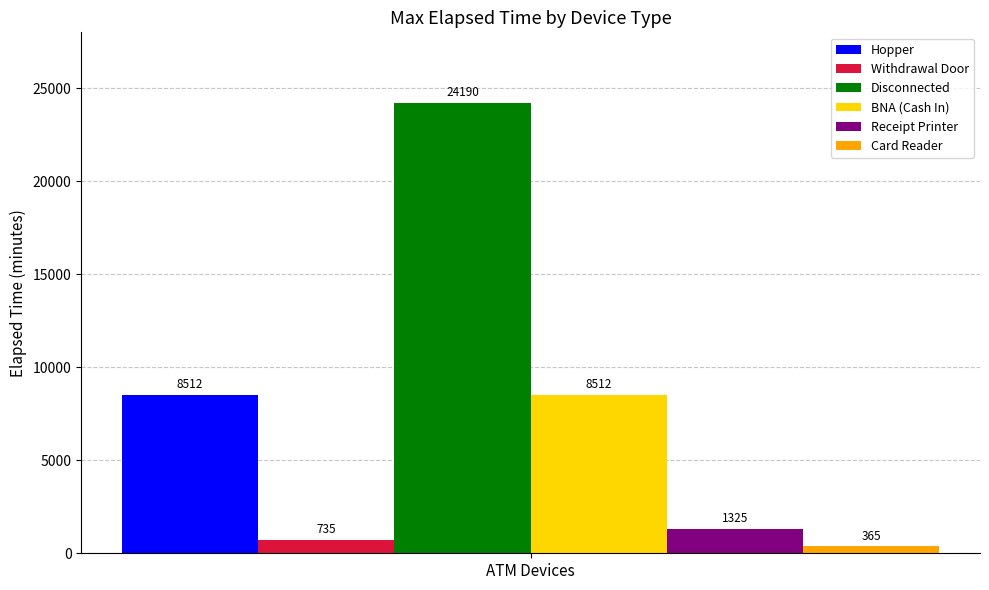

The value of Card Reader at ATM Devices is 365. True or false?

True